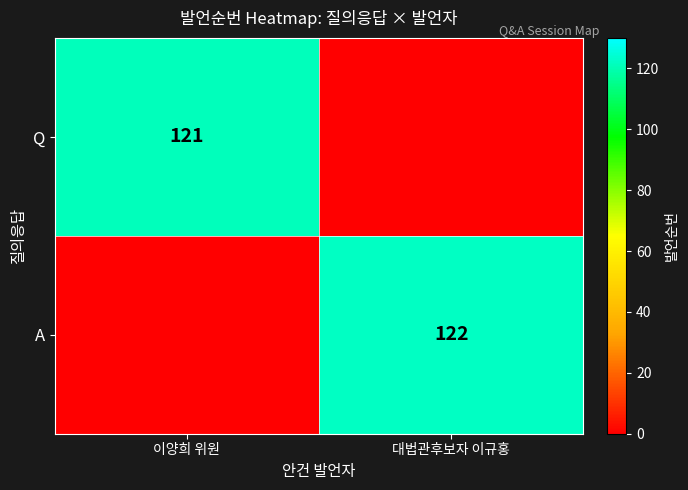

The value of A at 대법관후보자 이규홍 is 69. True or false?

False